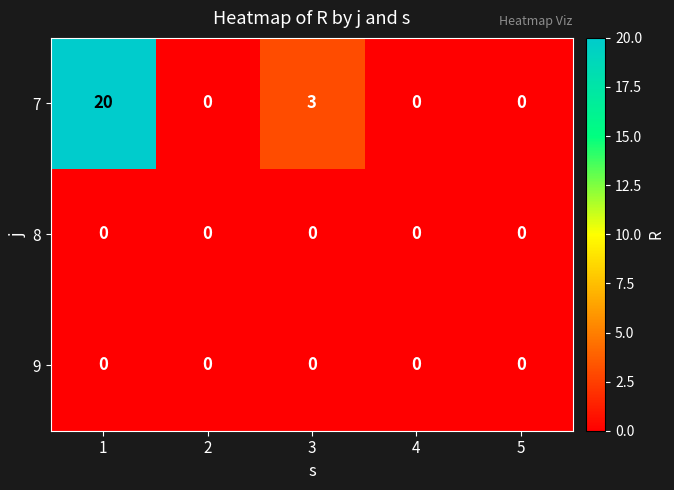

What is the difference between the second highest and minimum values in the 7 series?

3